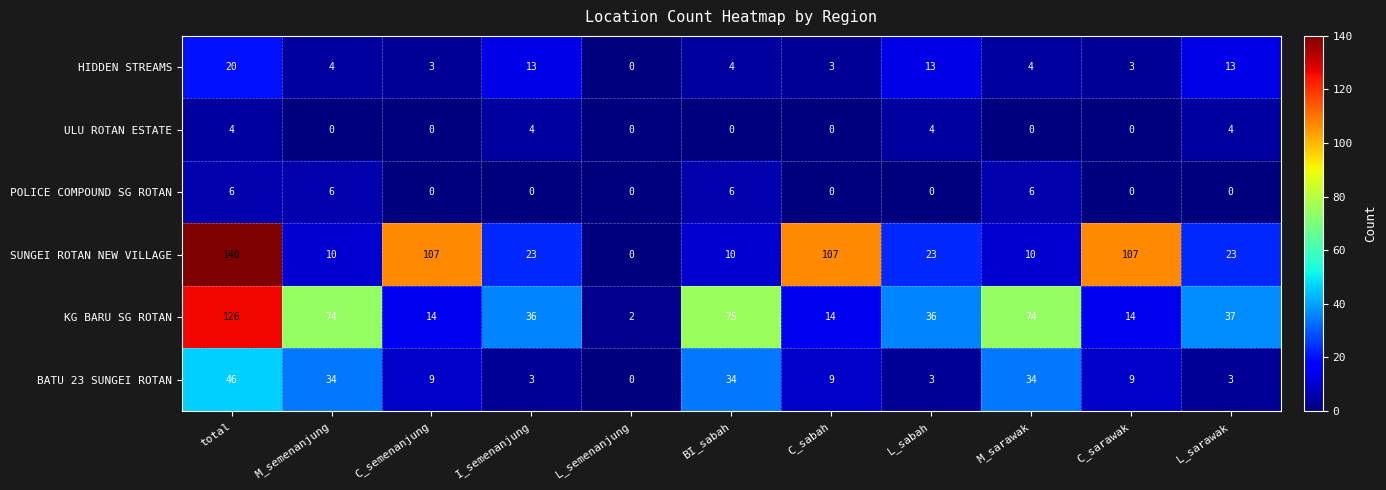

At which label does BATU 23 SUNGEI ROTAN first exceed 9?

total